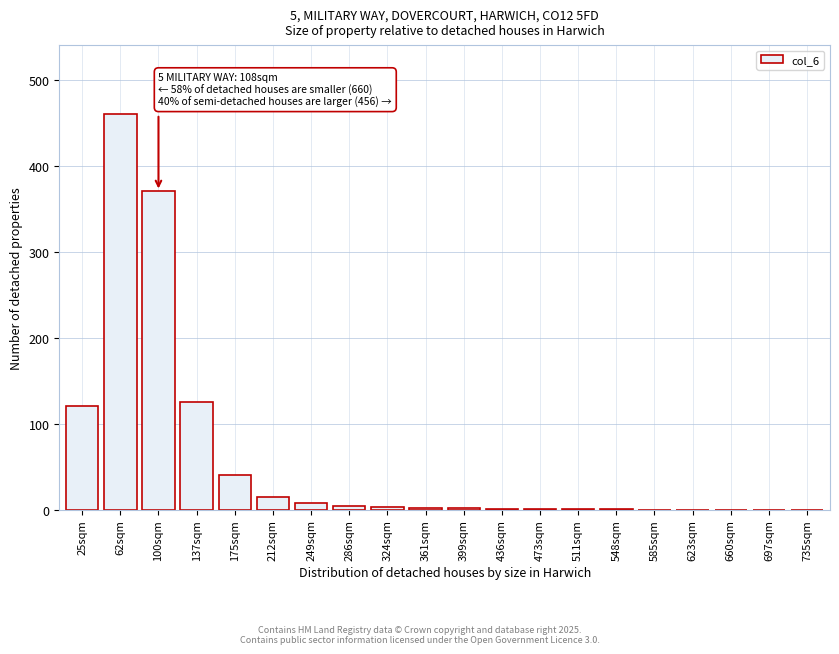

What is the change in value from 100sqm to 660sqm?

-370